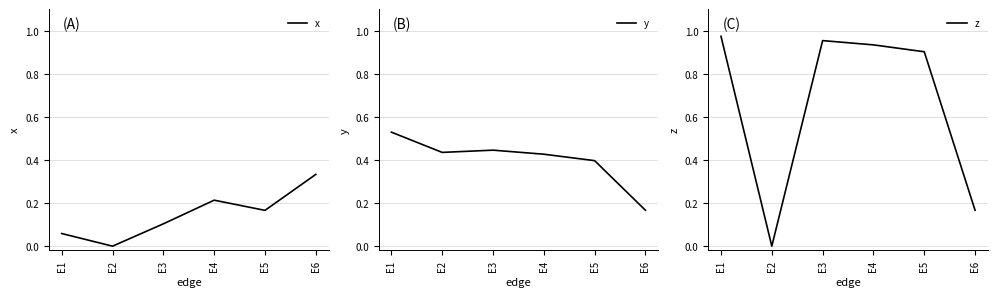

What is the difference between the maximum and minimum values in the x series?

0.3